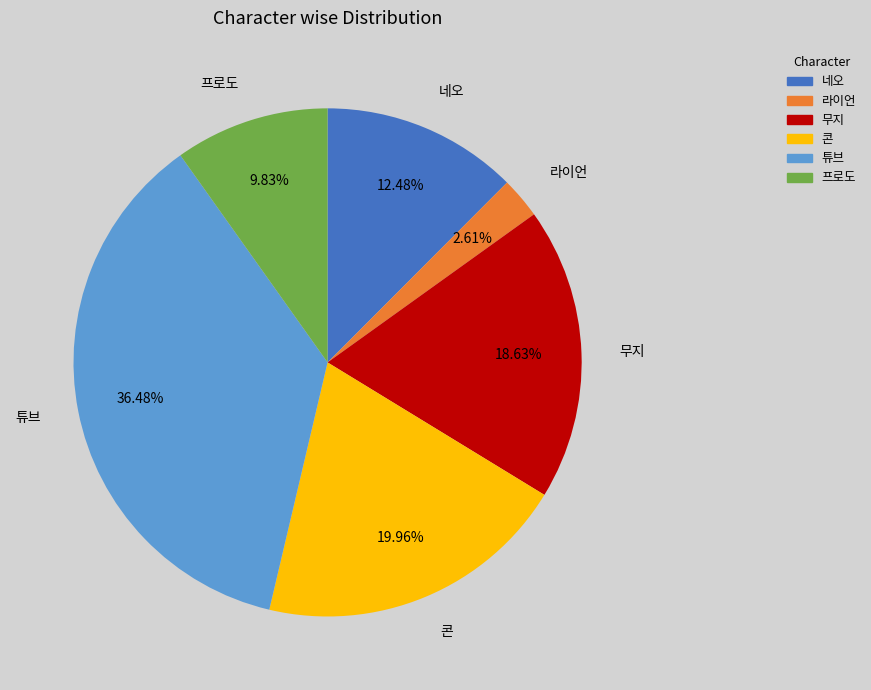

The 튜브 slice represents 36% of the pie. True or false?

True